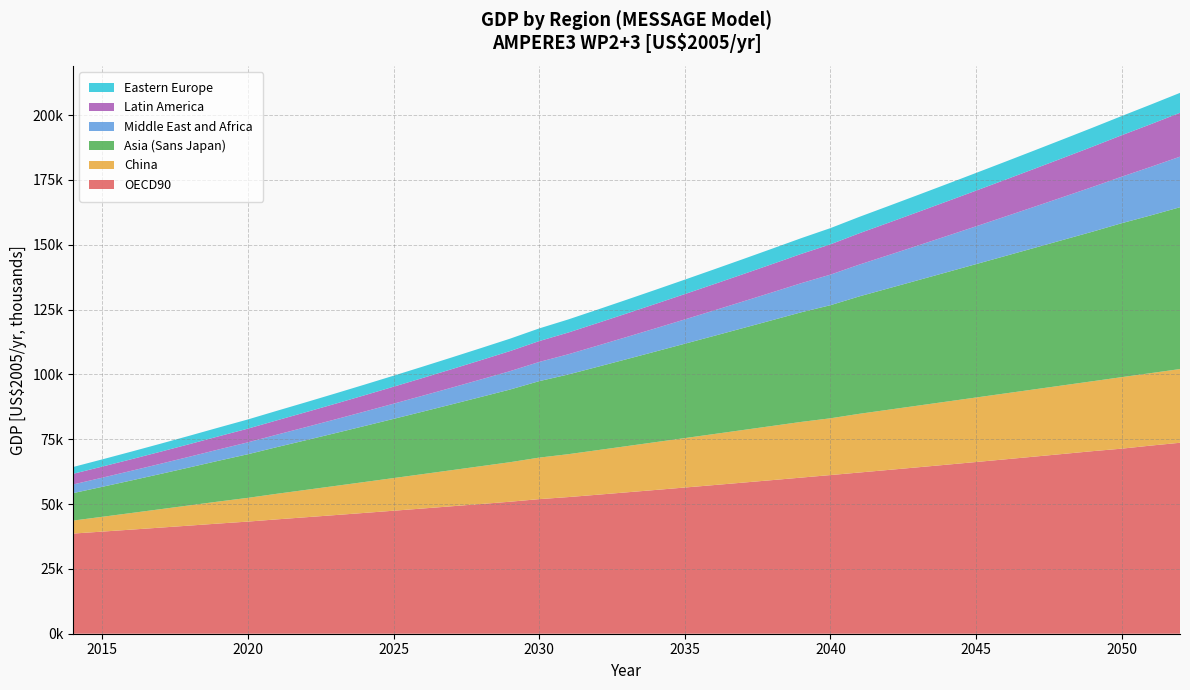

Reading left to right, extract all data points from this chart.

OECD90: 2014=38625.6	2015=39381.6	2016=40146.6	2017=40920.5	2018=41703.4	2019=42495.2	2020=43241.4	2021=44105.6	2022=44924.2	2023=45751.7	2024=46588.2	2025=47433.6	2026=48288.0	2027=49151.3	2028=50023.5	2029=50904.7	2030=51904.2	2031=52693.9	2032=53601.9	2033=54518.8	2034=55444.7	2035=56379.5	2036=57323.3	2037=58276.0	2038=59237.6	2039=60208.2	2040=61186.2	2041=62176.1	2042=63173.5	2043=64179.8	2044=65195.1	2045=66219.3	2046=67252.4	2047=68294.5	2048=69345.5	2049=70405.5	2050=71366.9	2051=72552.2	2052=73639.0
China: 2014=5009.0	2015=5709.9	2016=6409.1	2017=7106.6	2018=7801.9	2019=8494.9	2020=9156.2	2021=9873.0	2022=10557.5	2023=11238.7	2024=11916.3	2025=12590.1	2026=13259.8	2027=13925.2	2028=14586.0	2029=15242.0	2030=16009.4	2031=16538.5	2032=17178.5	2033=17812.7	2034=18440.9	2035=19062.7	2036=19677.9	2037=20286.3	2038=20887.6	2039=21481.6	2040=21893.3	2041=22646.7	2042=23217.3	2043=23779.5	2044=24333.2	2045=24878.0	2046=25413.8	2047=25940.2	2048=26457.1	2049=26964.2	2050=27577.7	2051=27947.9	2052=28424.0
Asia (Sans Japan): 2014=10590.8	2015=11558.7	2016=12558.0	2017=13587.7	2018=14647.0	2019=15735.2	2020=16822.5	2021=17994.8	2022=19164.5	2023=20359.8	2024=21579.7	2025=22823.5	2026=24090.3	2027=25379.4	2028=26689.8	2029=28020.8	2030=29487.2	2031=30741.1	2032=32128.8	2033=33533.7	2034=34955.1	2035=36392.0	2036=37843.7	2037=39309.3	2038=40788.1	2039=42279.1	2040=43608.0	2041=45294.6	2042=46817.5	2043=48349.4	2044=49889.4	2045=51436.7	2046=52990.5	2047=54550.0	2048=56114.2	2049=57682.6	2050=59369.7	2051=60827.8	2052=62403.2
Middle East and Africa: 2014=3337.3	2015=3524.0	2016=3717.6	2017=3918.6	2018=4127.6	2019=4344.9	2020=4580.6	2021=4806.8	2022=5052.4	2023=5308.3	2024=5575.2	2025=5853.4	2026=6143.6	2027=6446.1	2028=6761.5	2029=7090.3	2030=7395.4	2031=7790.1	2032=8162.1	2033=8549.5	2034=8952.7	2035=9372.3	2036=9808.8	2037=10262.6	2038=10734.4	2039=11224.5	2040=11790.0	2041=12261.8	2042=12810.0	2043=13378.6	2044=13968.1	2045=14578.9	2046=15211.5	2047=15866.5	2048=16544.4	2049=17245.7	2050=17933.1	2051=18720.2	2052=19494.5
Latin America: 2014=4113.8	2015=4282.4	2016=4462.3	2017=4653.2	2018=4854.9	2019=5067.4	2020=5290.5	2021=5523.6	2022=5767.1	2023=6020.5	2024=6283.7	2025=6556.6	2026=6838.9	2027=7130.4	2028=7431.1	2029=7740.7	2030=8058.3	2031=8386.0	2032=8721.3	2033=9064.8	2034=9416.4	2035=9775.8	2036=10143.0	2037=10517.6	2038=10899.6	2039=11288.8	2040=11686.0	2041=12087.8	2042=12497.4	2043=12913.5	2044=13335.8	2045=13764.2	2046=14198.6	2047=14638.7	2048=15084.4	2049=15535.5	2050=15991.1	2051=16453.2	2052=16919.4
Eastern Europe: 2014=2621.9	2015=2778.5	2016=2933.0	2017=3085.6	2018=3236.2	2019=3384.9	2020=3541.4	2021=3677.1	2022=3820.7	2023=3962.6	2024=4103.1	2025=4242.0	2026=4379.6	2027=4515.9	2028=4650.9	2029=4784.7	2030=4879.3	2031=5049.0	2032=5179.6	2033=5309.4	2034=5438.2	2035=5566.3	2036=5693.7	2037=5820.4	2038=5946.5	2039=6072.1	2040=6254.4	2041=6322.1	2042=6446.6	2043=6570.8	2044=6694.9	2045=6818.8	2046=6942.7	2047=7066.7	2048=7190.7	2049=7314.9	2050=7401.2	2051=7564.0	2052=7689.1